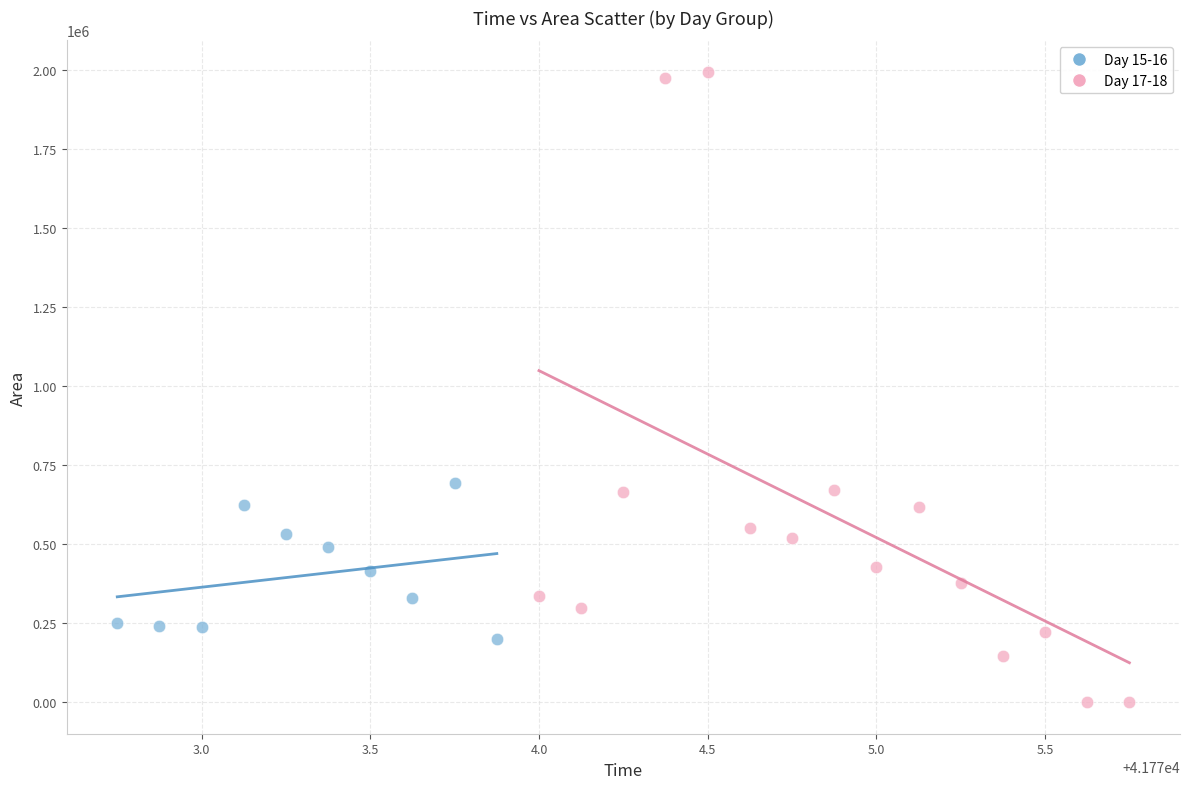

Which series has the widest spread of Y values?

Day 17-18